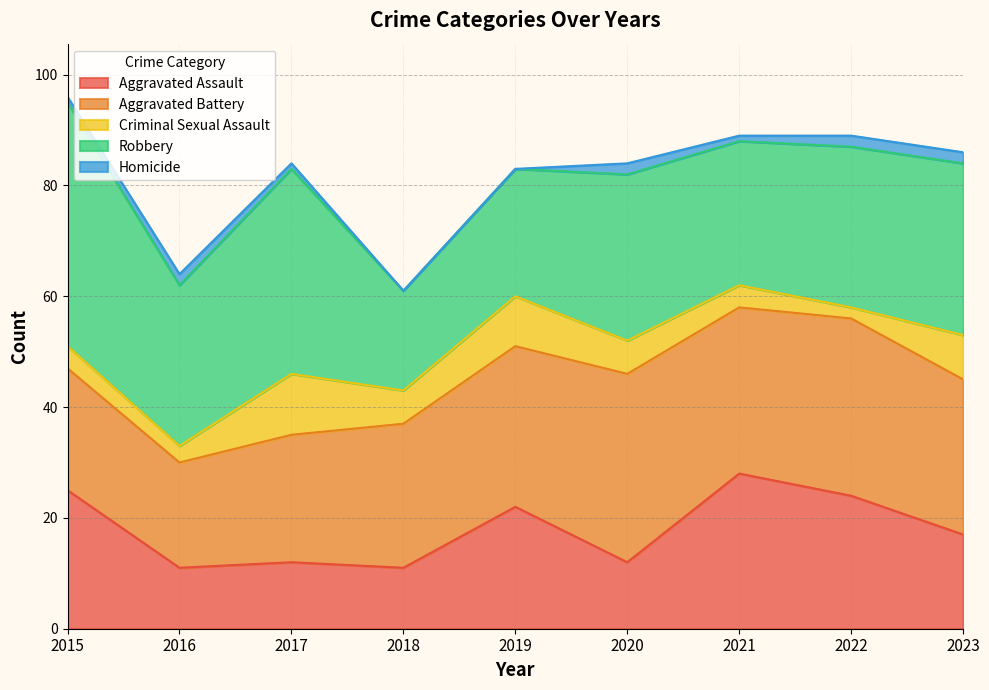

What is the difference between the second highest and second lowest values in the Criminal Sexual Assault series?

6